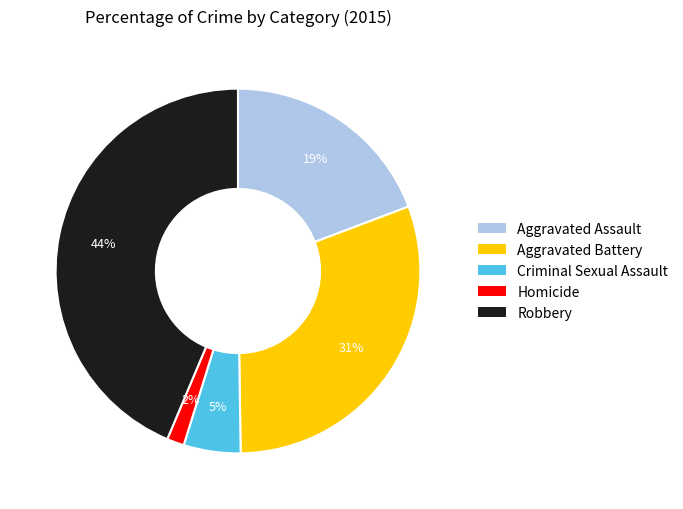

To the nearest percent, what is the average slice percentage?

20%